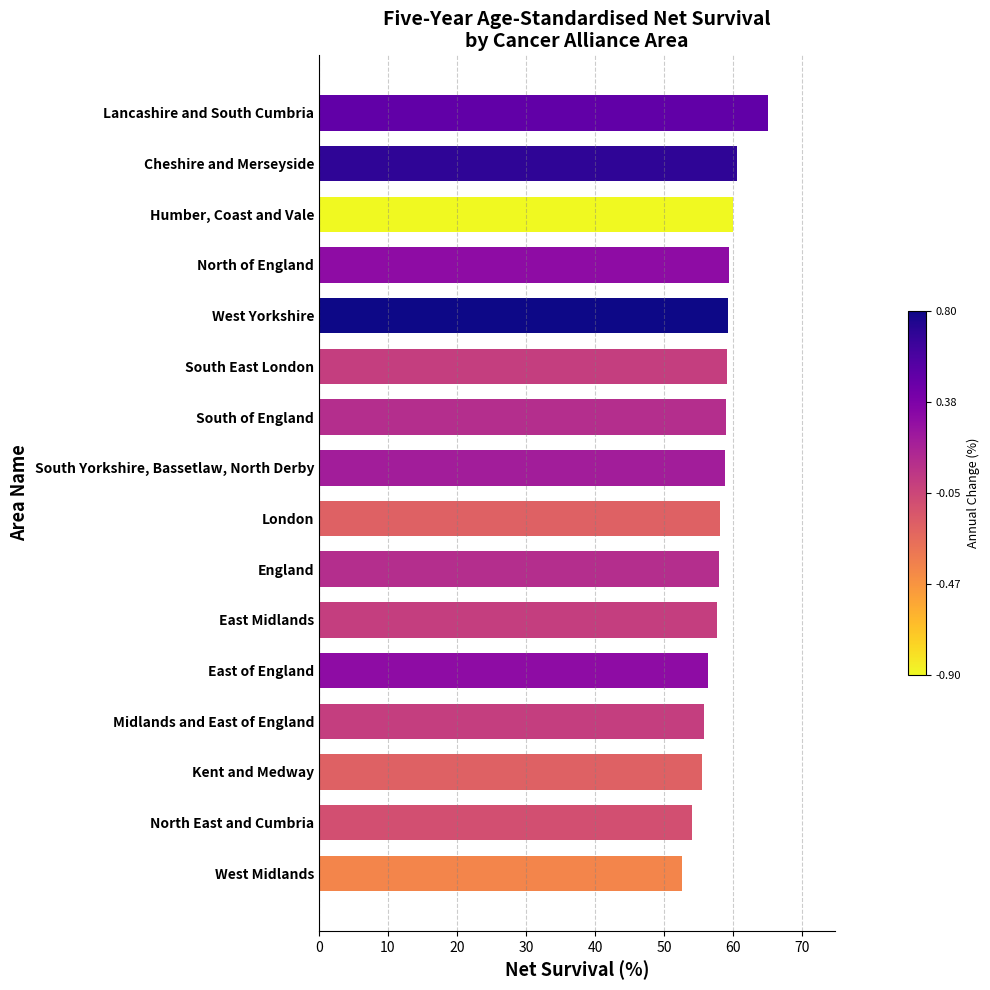

At which category does the chart reach its peak across all series?

Lancashire and South Cumbria